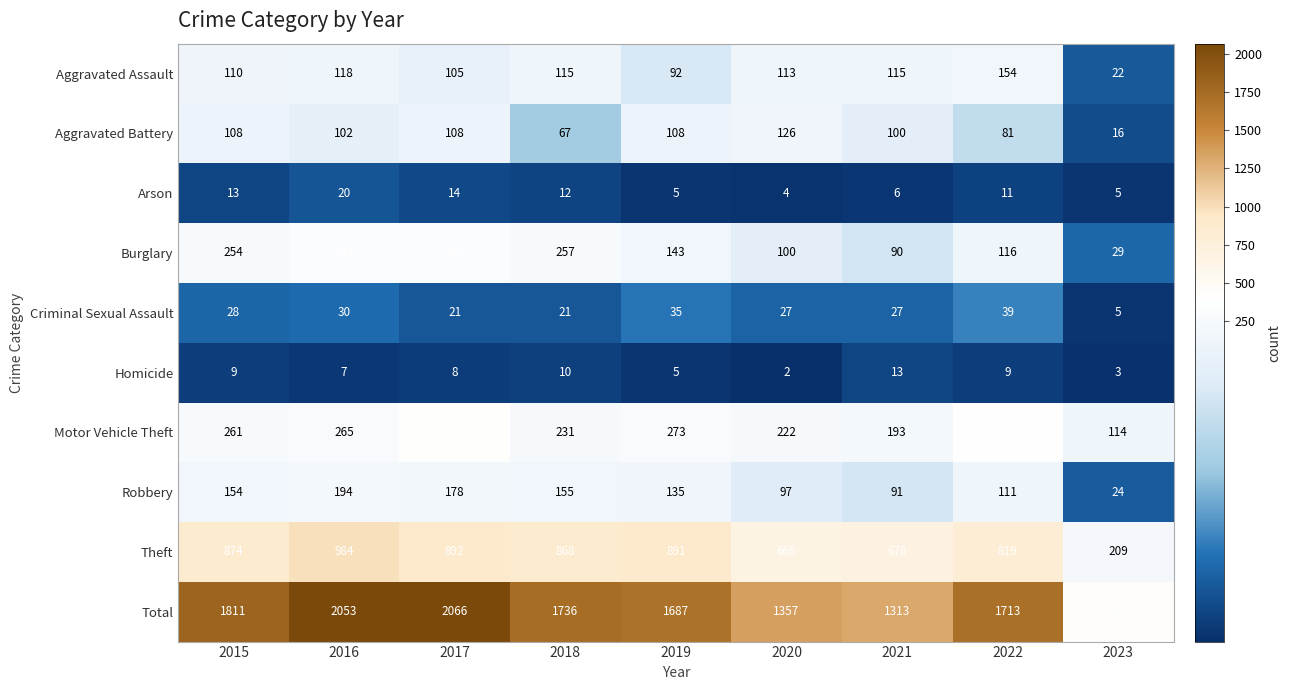

What is the difference between the Theft values at 2021 and 2022?

141